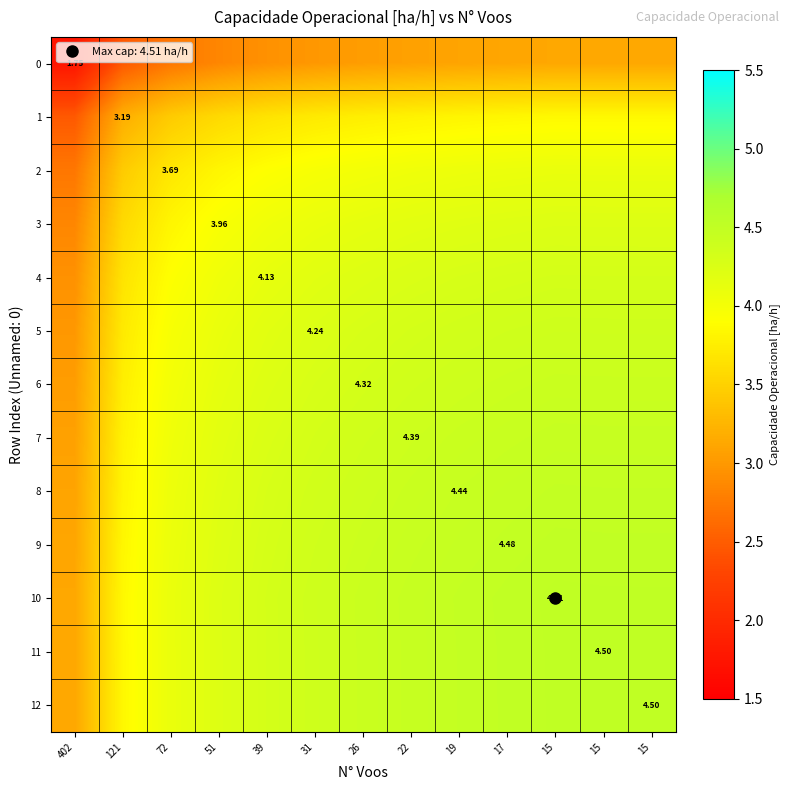

What is the total value across all series at 15?

55.3